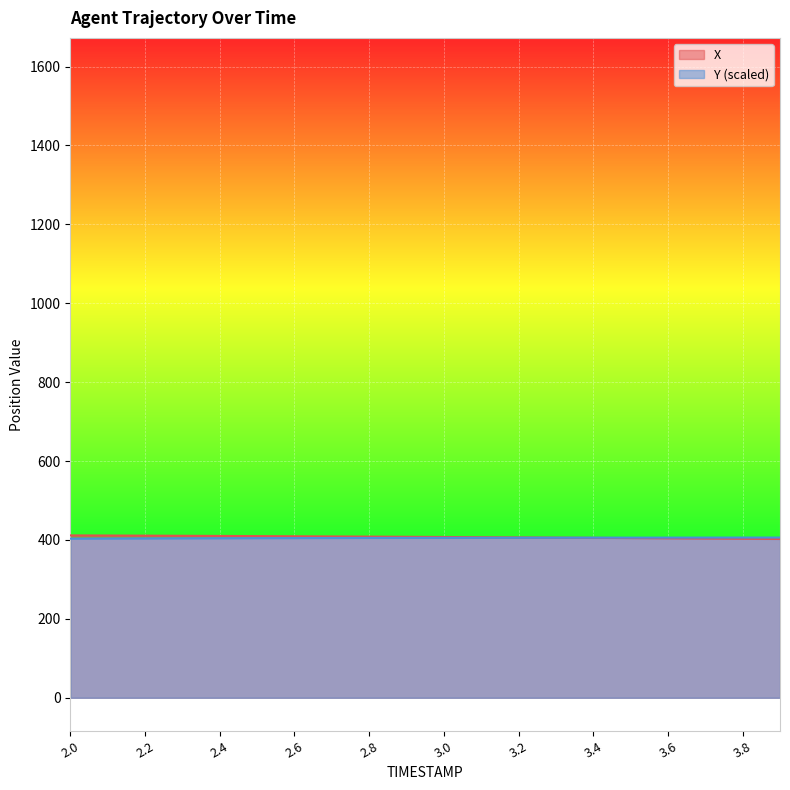

Rank the categories by Y value from lowest to highest.

2.0, 2.1, 2.2, 2.3, 2.4, 2.5, 2.6, 2.7, 2.8, 2.9, 3.0, 3.1, 3.2, 3.3, 3.4, 3.5, 3.6, 3.7, 3.8, 3.9